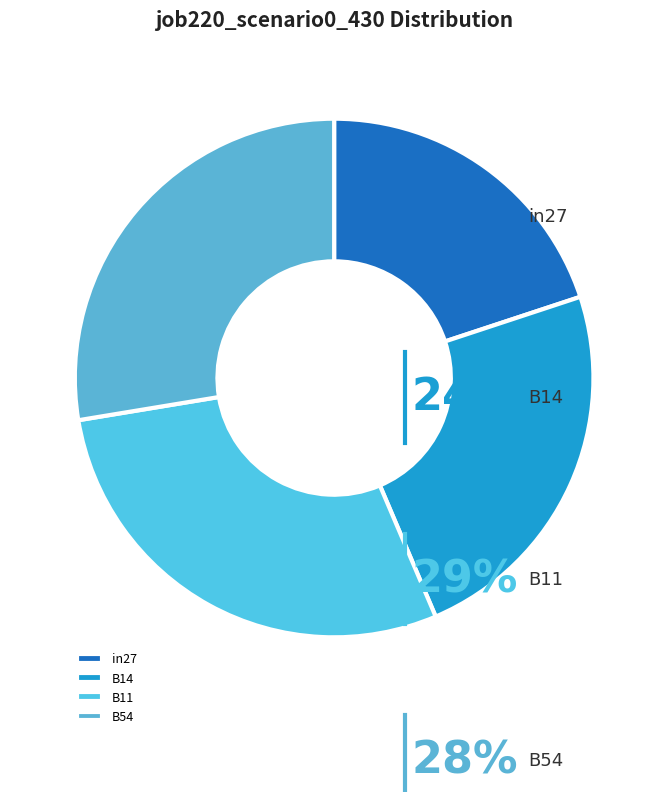

What percentage is NOT represented by in27?

80.1%